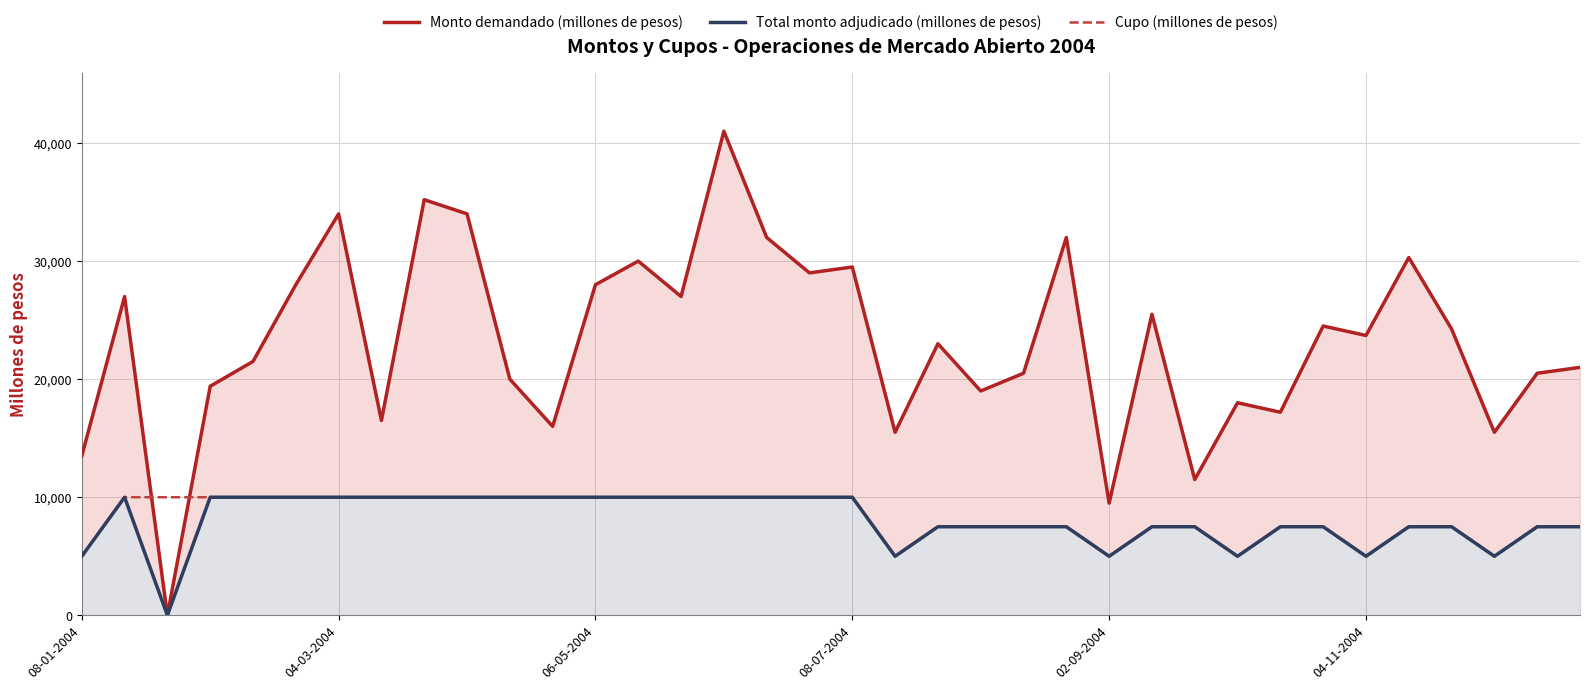

The value of Cupo (millones de pesos) at 06-05-2004 is 10000. True or false?

True